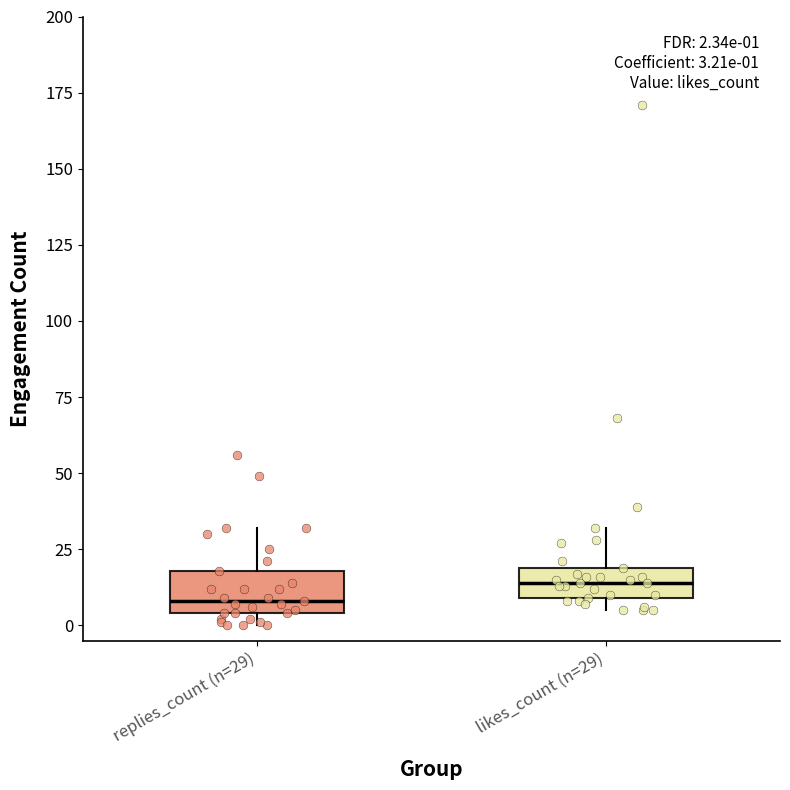

Which box has the highest median line?

likes_count (n=29)